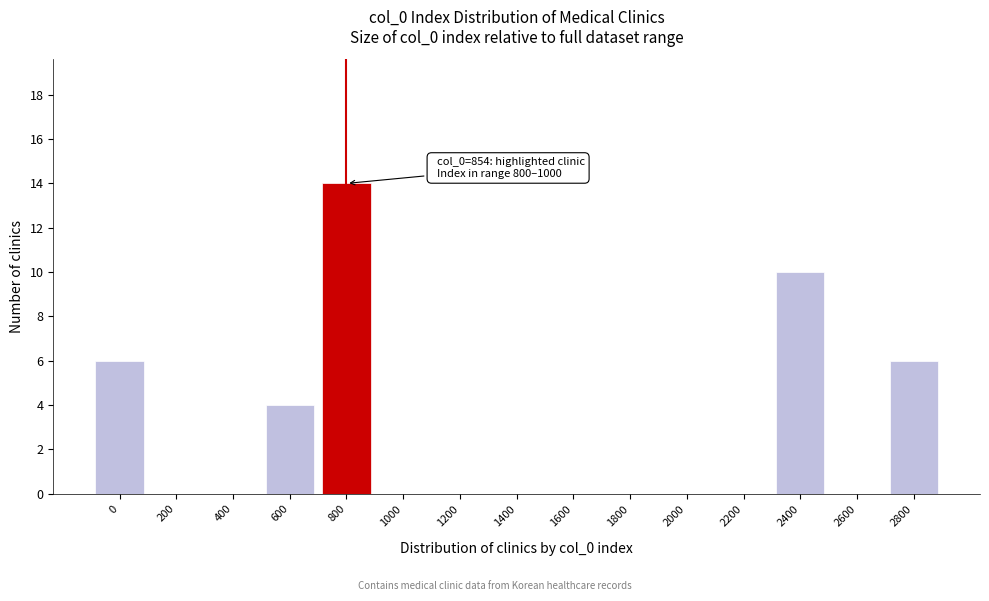

Reading left to right, transcribe all the data shown in this chart.

0=6	200=0	400=0	600=4	800=14	1000=0	1200=0	1400=0	1600=0	1800=0	2000=0	2200=0	2400=10	2600=0	2800=6